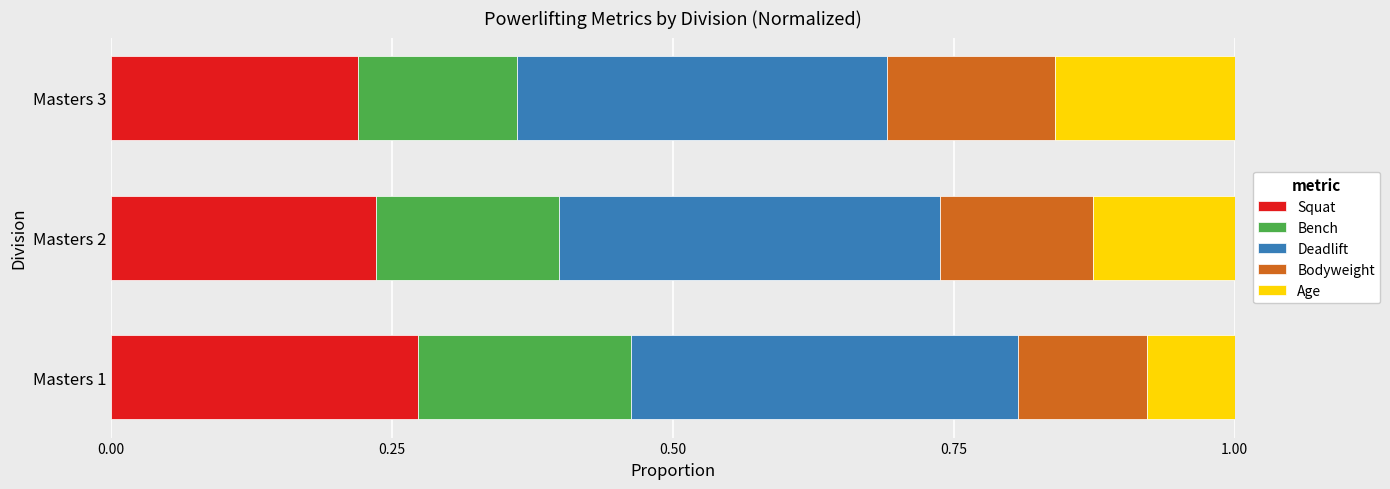

What is the total value across all series at Masters 2?

1.0